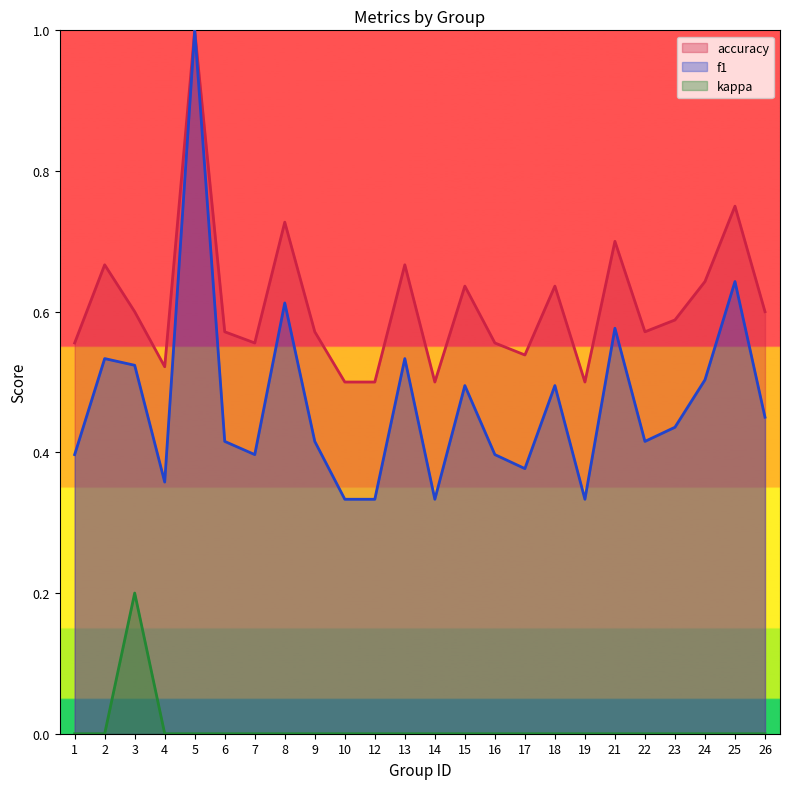

How many lines are shown in the chart?

3